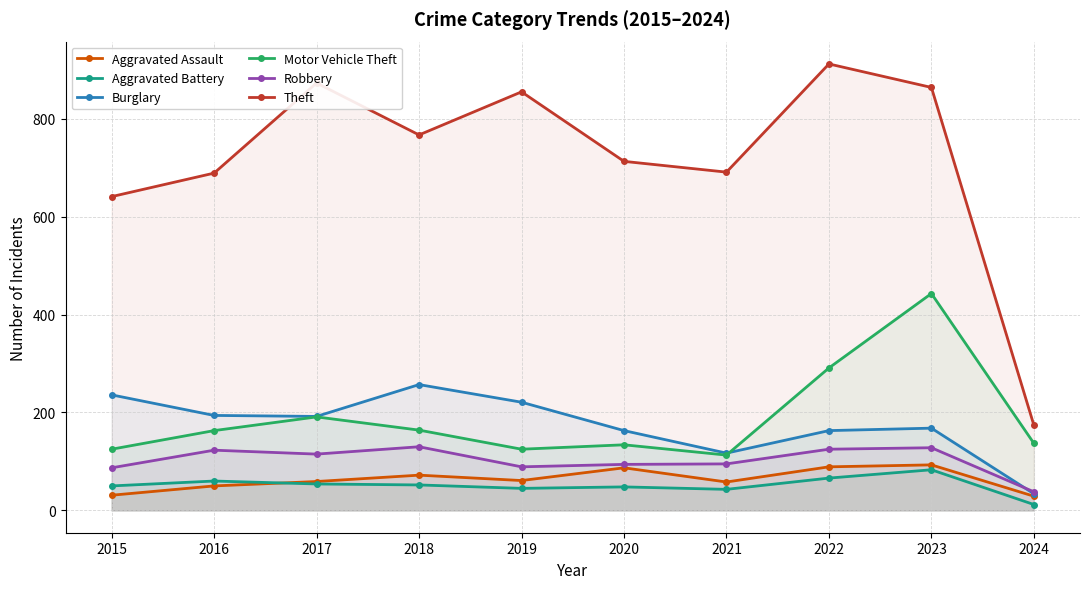

Reading right to left, list all the values displayed in this chart.

Aggravated Assault: 2024=29	2023=93	2022=89	2021=58	2020=87	2019=61	2018=72	2017=59	2016=50	2015=31
Aggravated Battery: 2024=12	2023=83	2022=66	2021=43	2020=48	2019=45	2018=52	2017=54	2016=60	2015=50
Burglary: 2024=34	2023=168	2022=163	2021=117	2020=163	2019=221	2018=257	2017=192	2016=194	2015=236
Motor Vehicle Theft: 2024=137	2023=443	2022=291	2021=113	2020=134	2019=125	2018=164	2017=191	2016=163	2015=125
Robbery: 2024=38	2023=128	2022=125	2021=95	2020=94	2019=89	2018=130	2017=115	2016=123	2015=87
Theft: 2024=174	2023=864	2022=912	2021=691	2020=713	2019=855	2018=767	2017=873	2016=689	2015=641